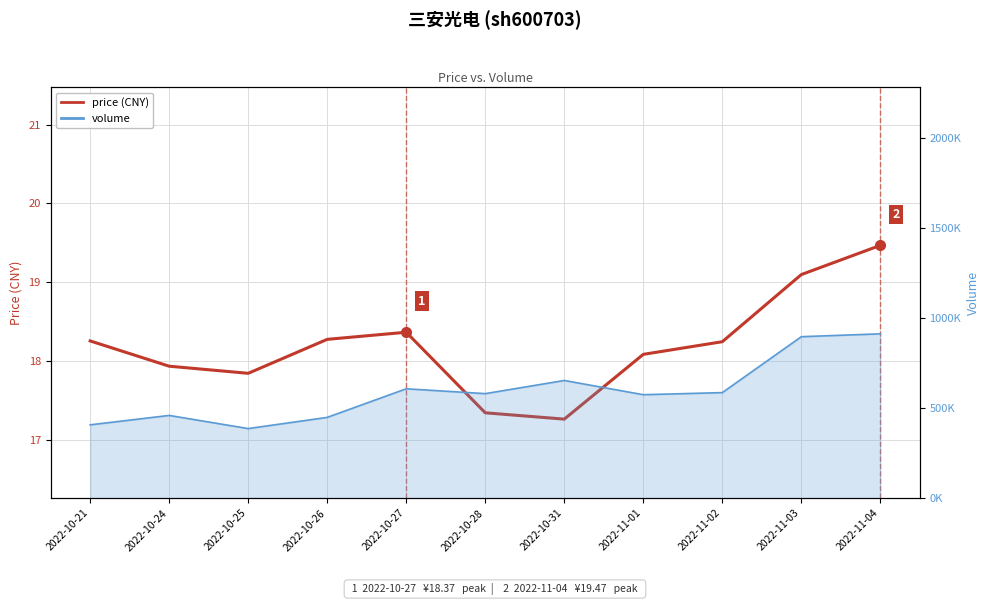

Count the number of values greater than 18.

7